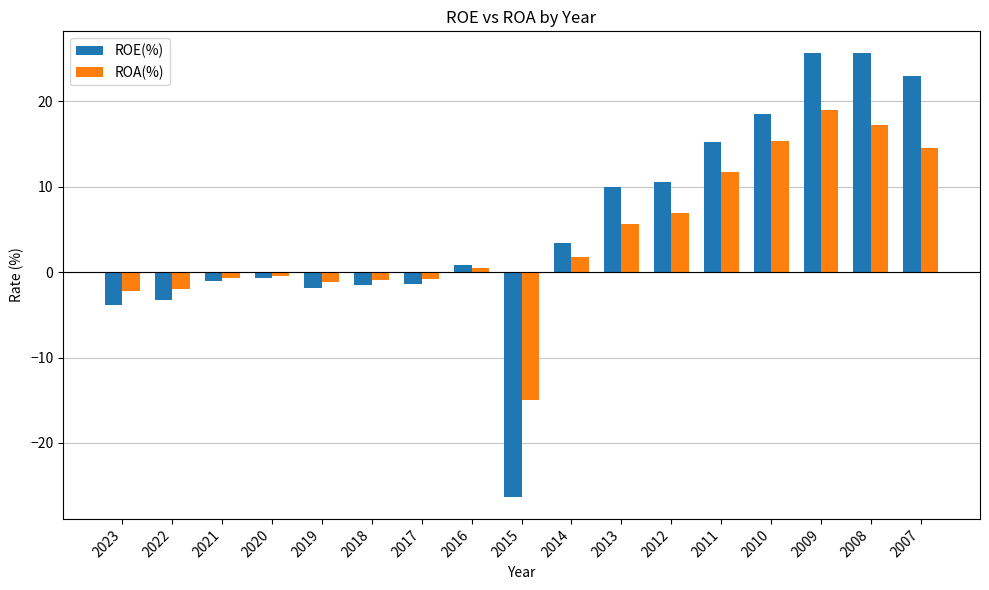

At which category is the sum across all series the highest?

2009